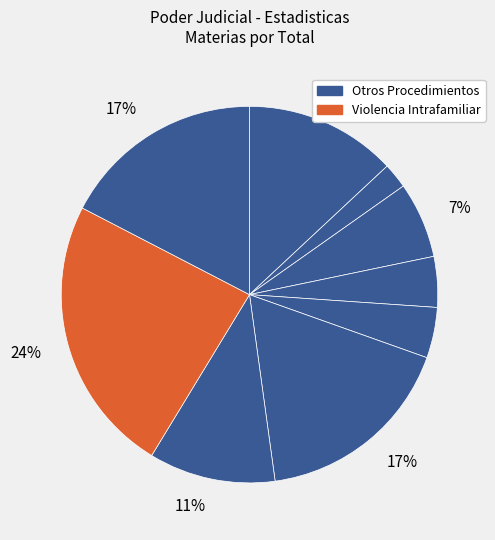

Count the number of slices in the pie.

9